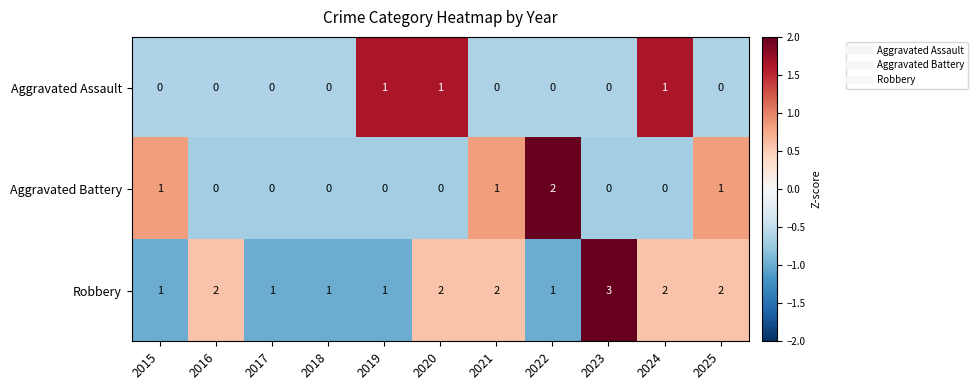

What is the spread (max minus min) of values at 2023?

3